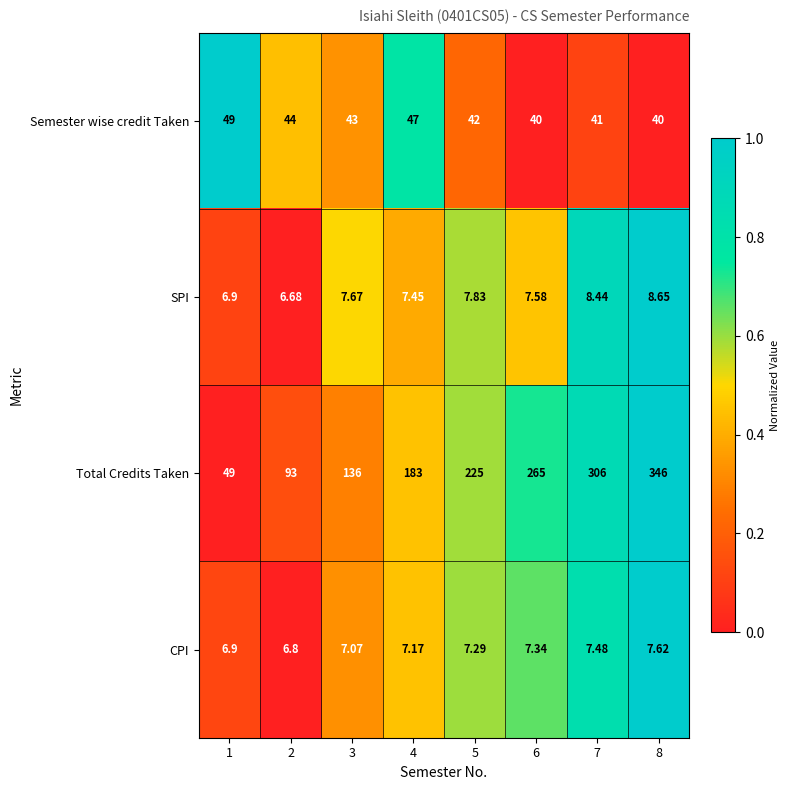

Which series has the widest spread of values?

Total Credits Taken